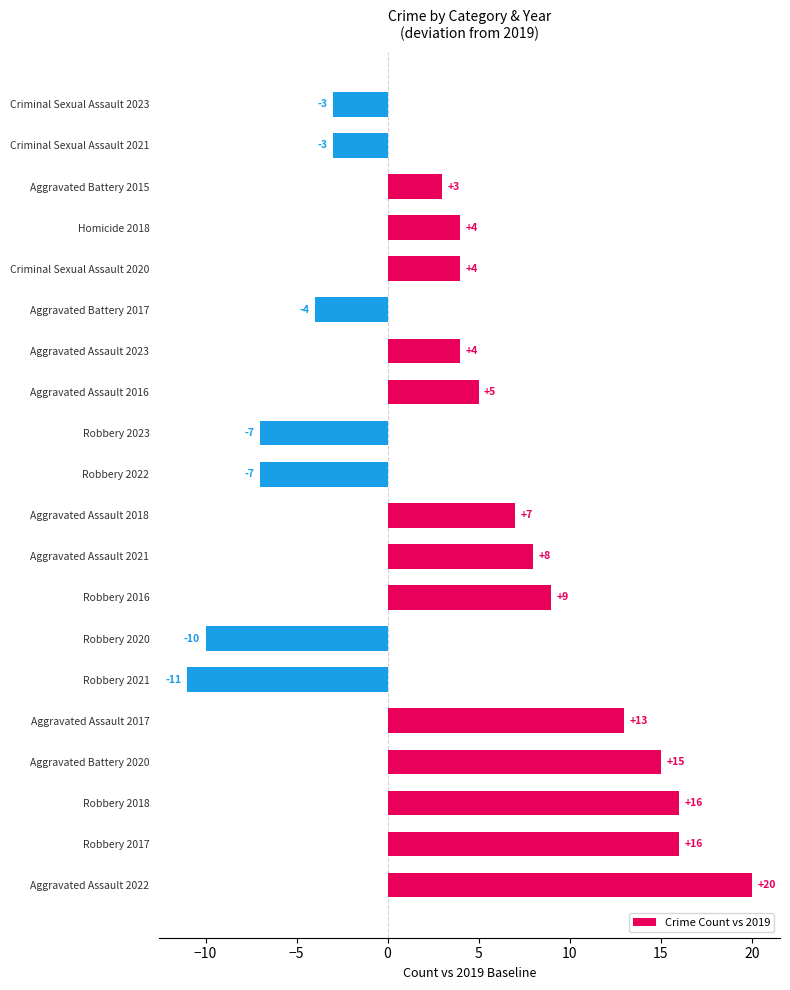

What is the difference between the values at Aggravated Battery 2017 and Robbery 2021?

7